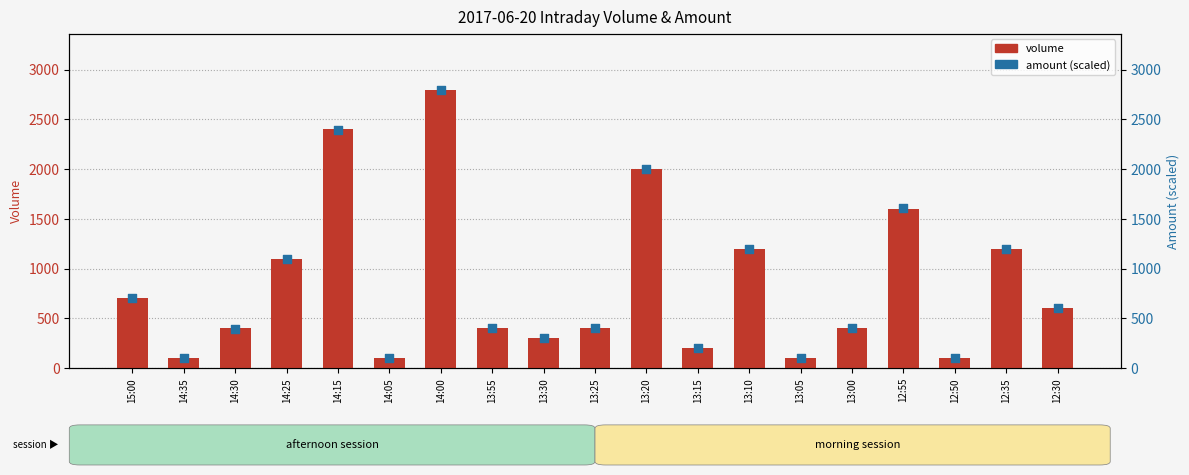

What are all the series names shown in the legend?

volume, amount (scaled)